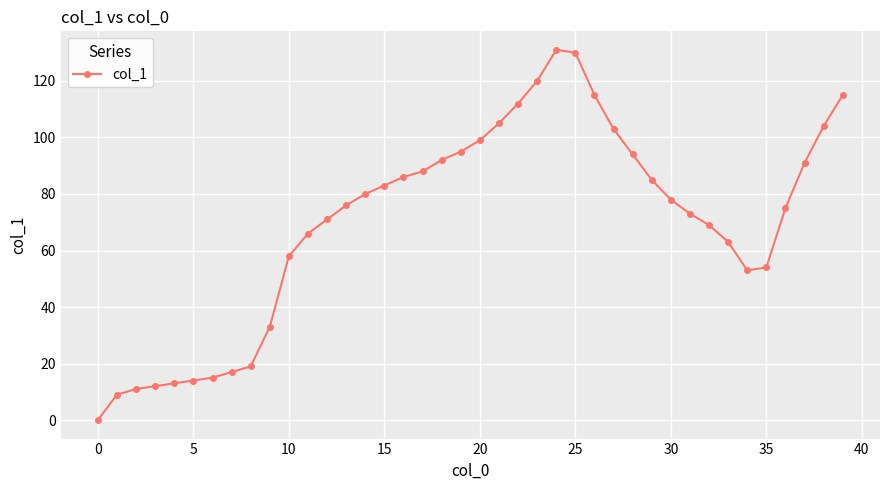

What is the greatest value displayed?

131